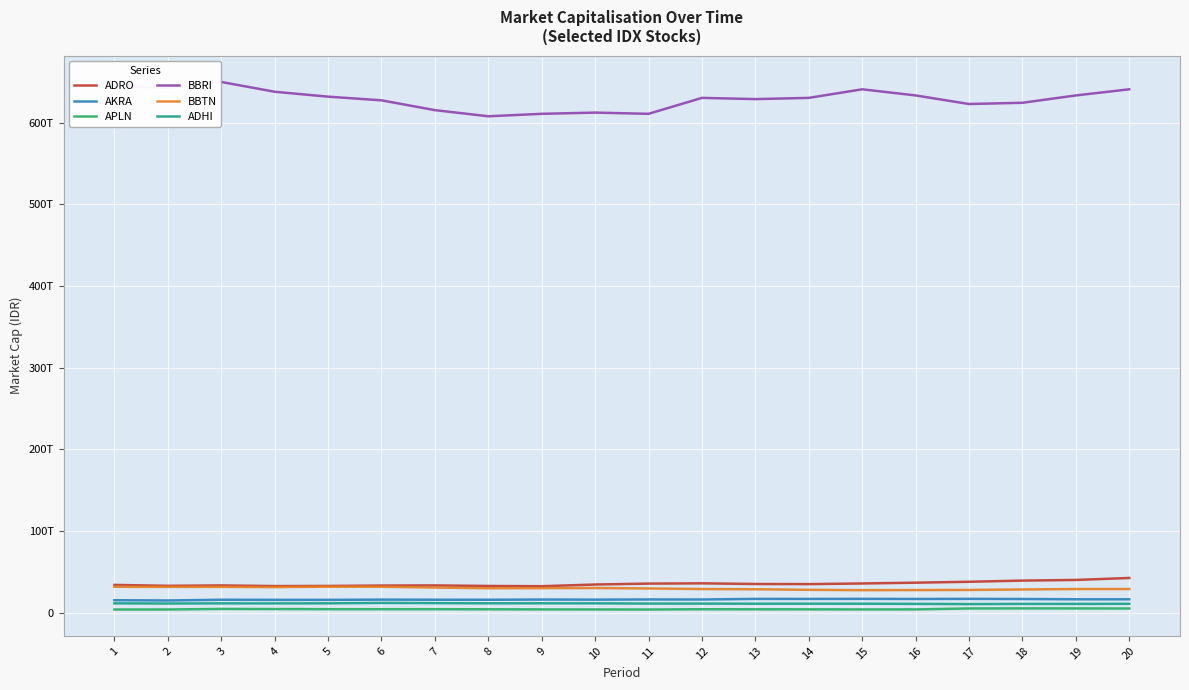

Which series has the largest range (max minus min)?

BBRI